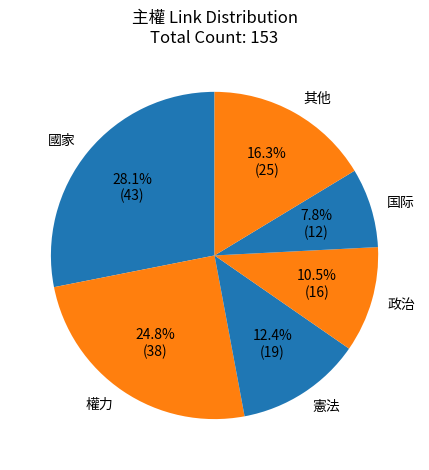

Does 國家 represent more than half of the total?

No